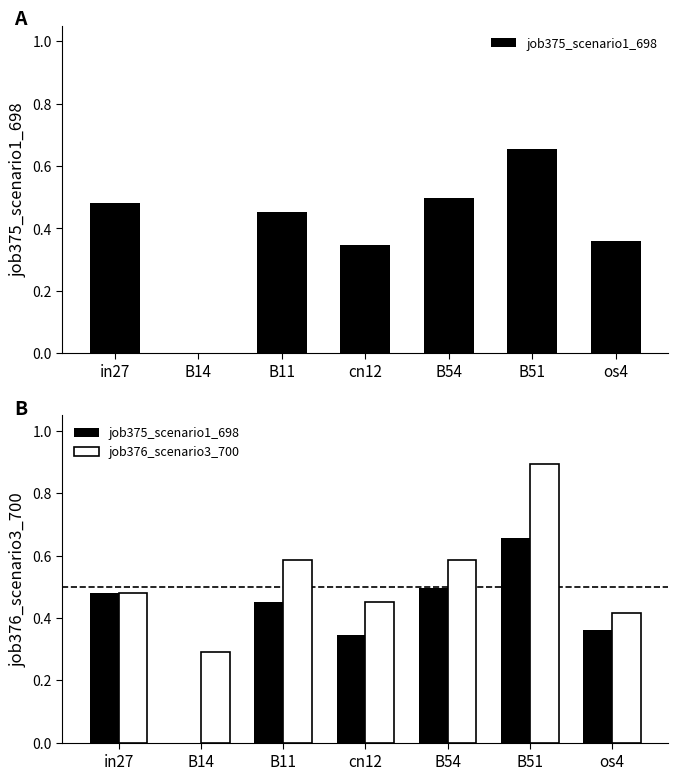

How many bars are there in each group?

2